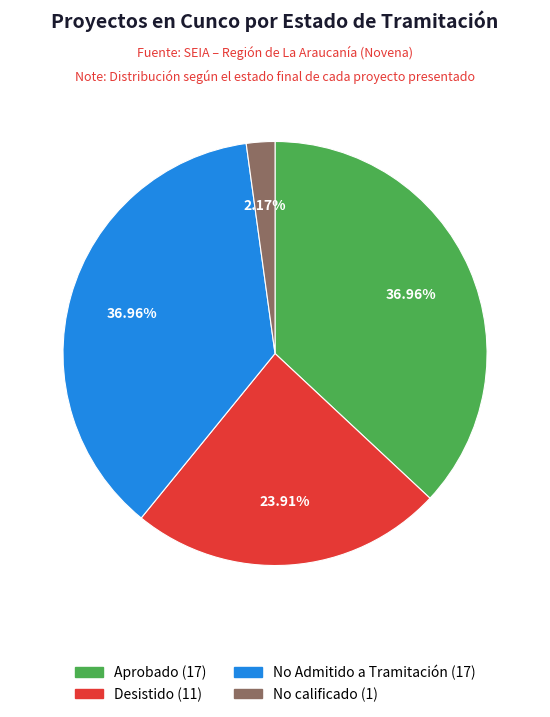

Combined, do Aprobado and No calificado account for over 50%?

No